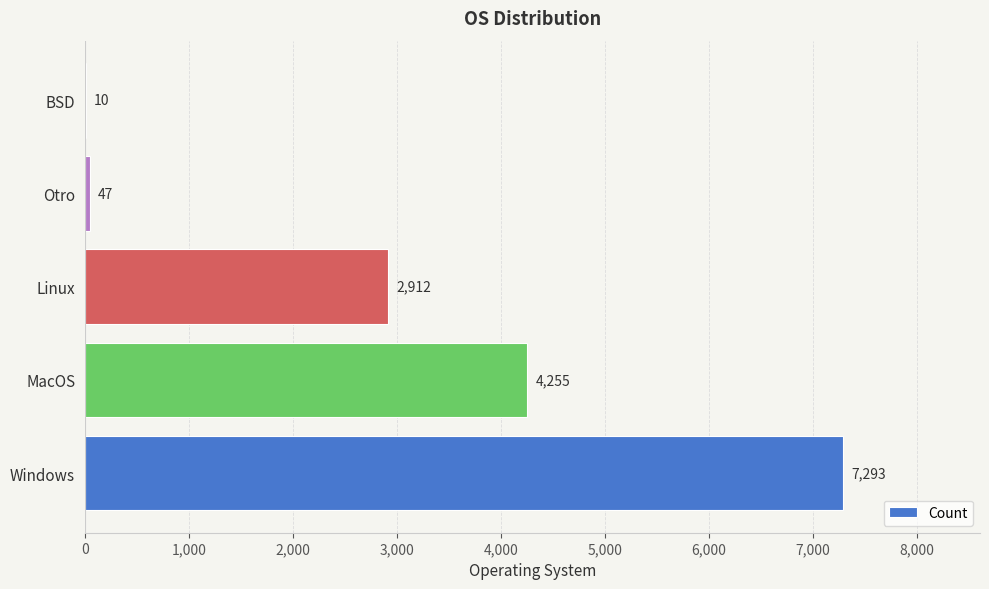

At which label is the value closest to 3651?

MacOS